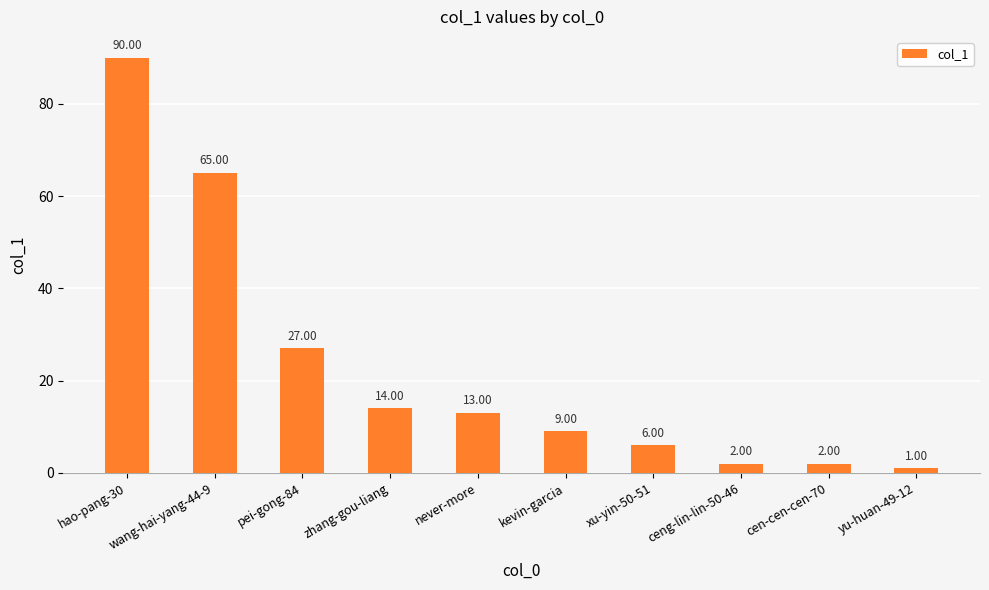

What is the maximum value shown in the chart?

90